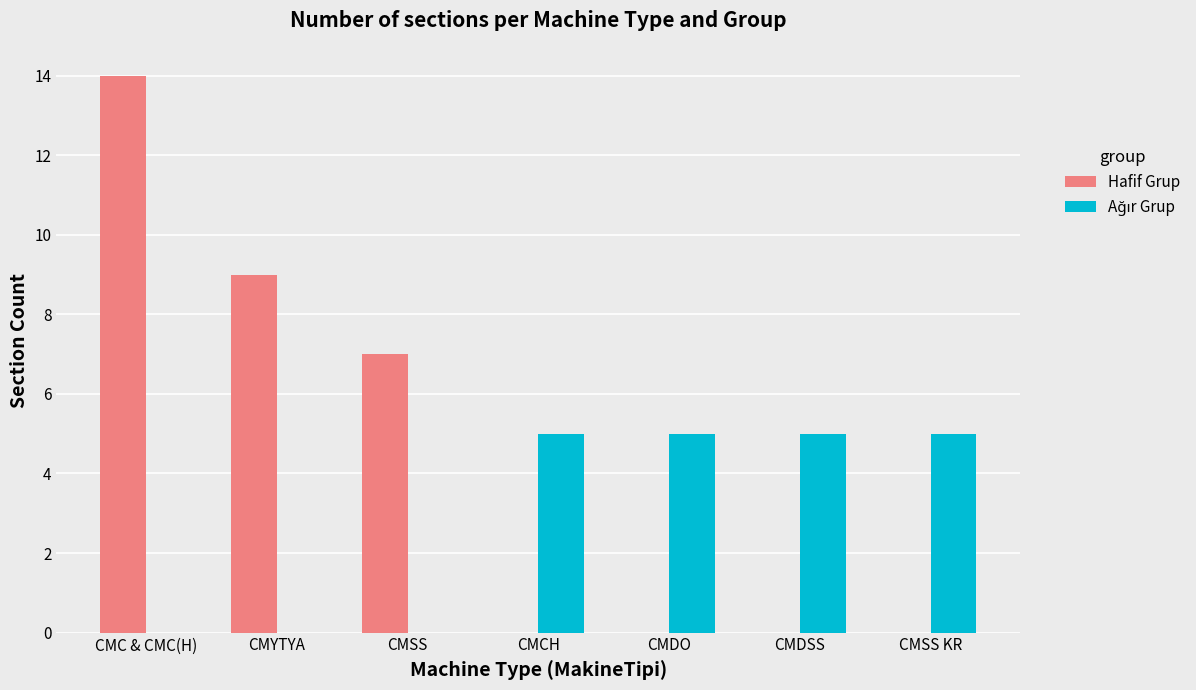

What is the greatest value displayed?

14